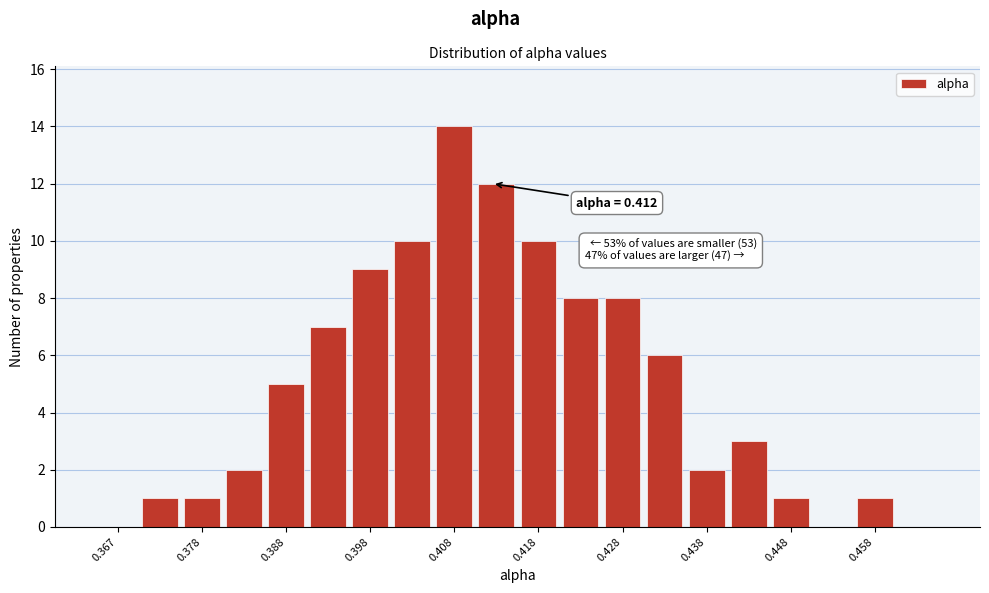

Which range on the x-axis has the tallest bar?

0.405 to 0.410